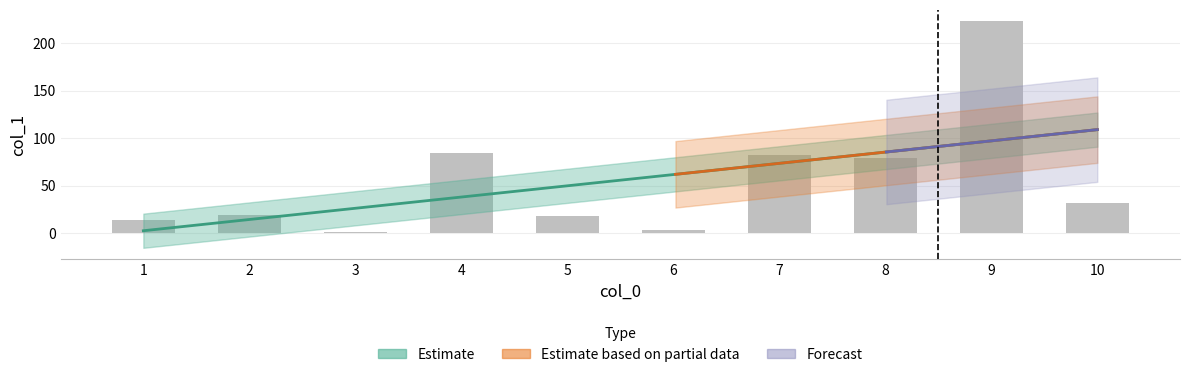

What is the difference between the maximum and minimum values?

221.5